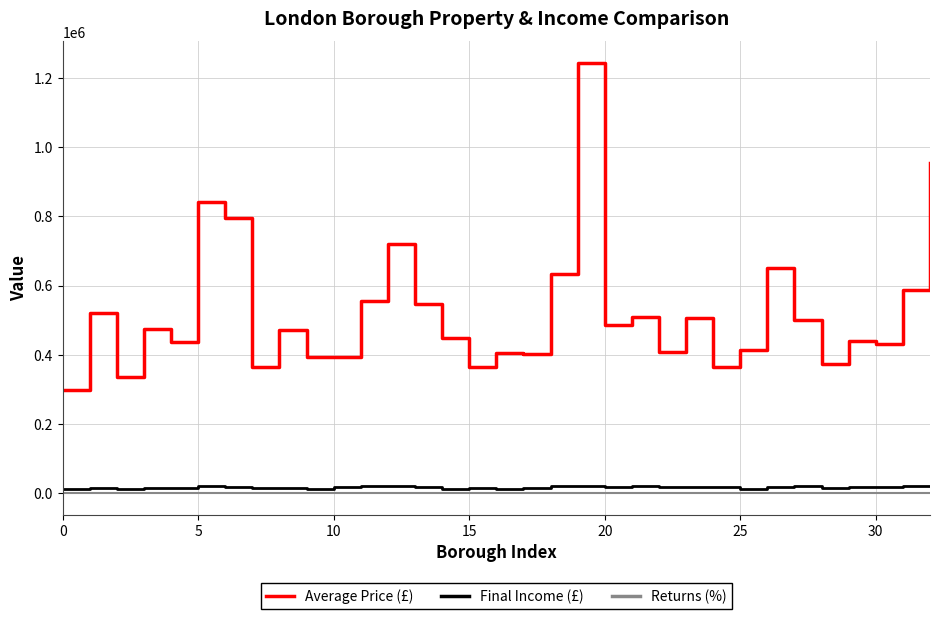

True or false: Returns (%) and Average Price (£) cross at least once.

False